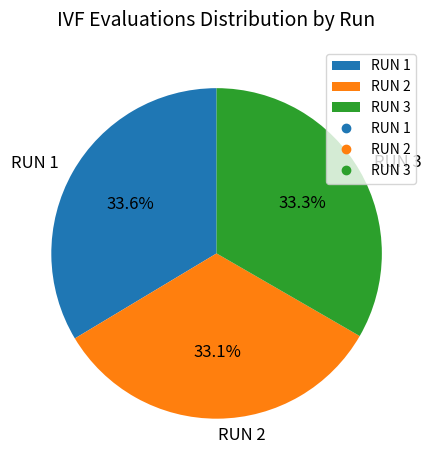

Is there any slice that represents more than half of the pie?

No